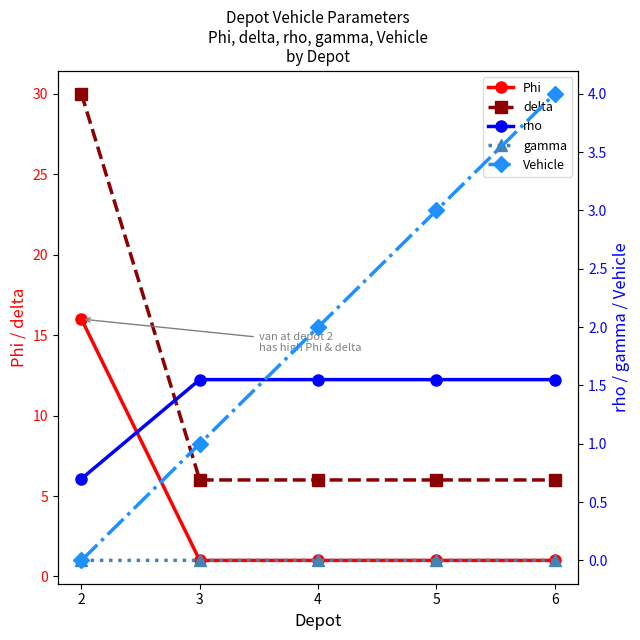

True or false: rho has a value of 0.3 at 2.

False